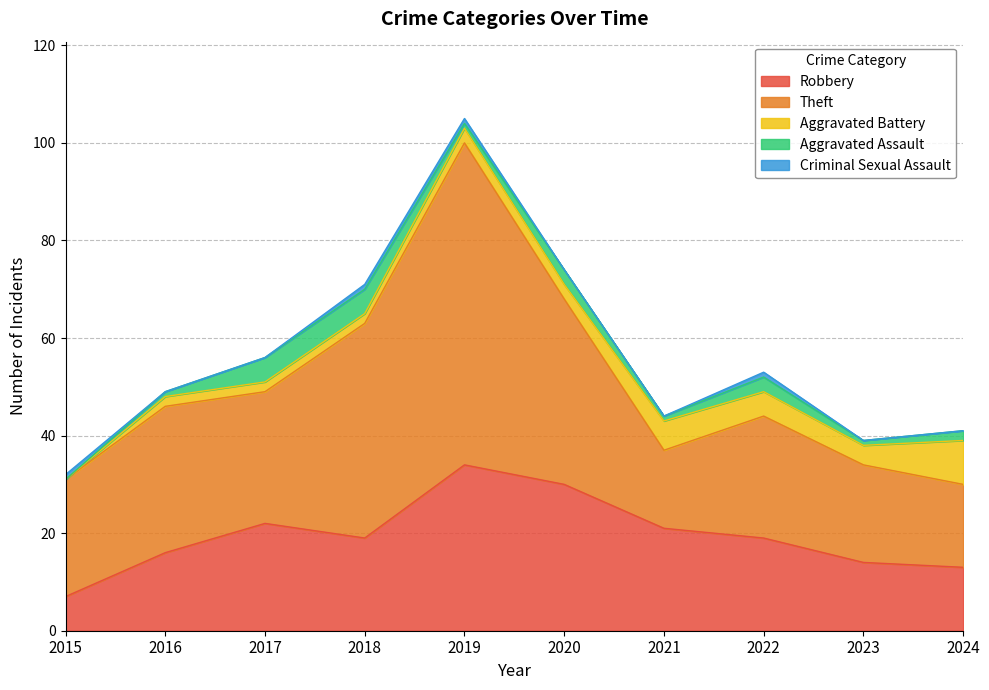

Between which two adjacent categories do Criminal Sexual Assault and Aggravated Battery first intersect?

2015 and 2016